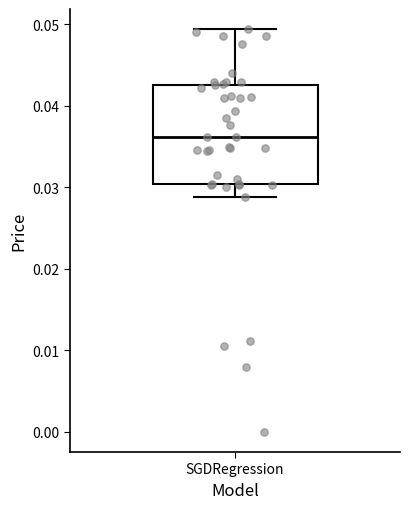

Transcribe this box plot: give where the median line is, the range the box spans, and where the two whiskers end, as read against the y-axis. The values are not printed on the chart, so give them approximately, as read against the axis.

median 0.036, box 0.030 to 0.043, whiskers 0.029 to 0.049